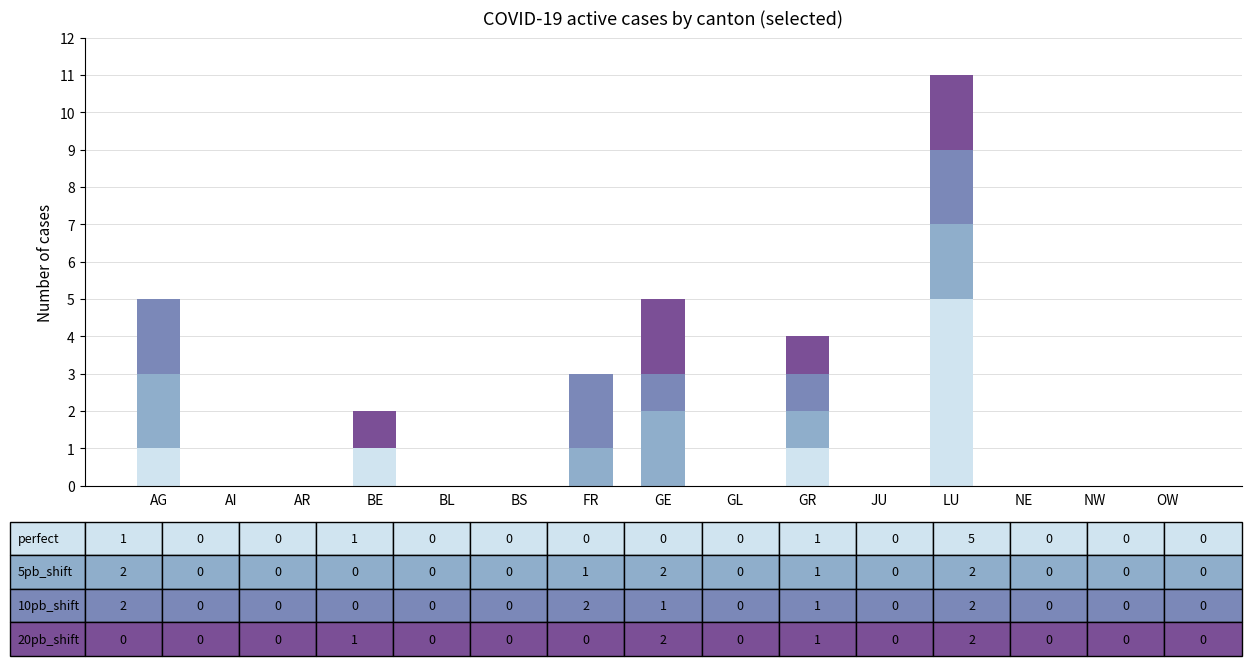

At which category is the sum across all series the highest?

LU